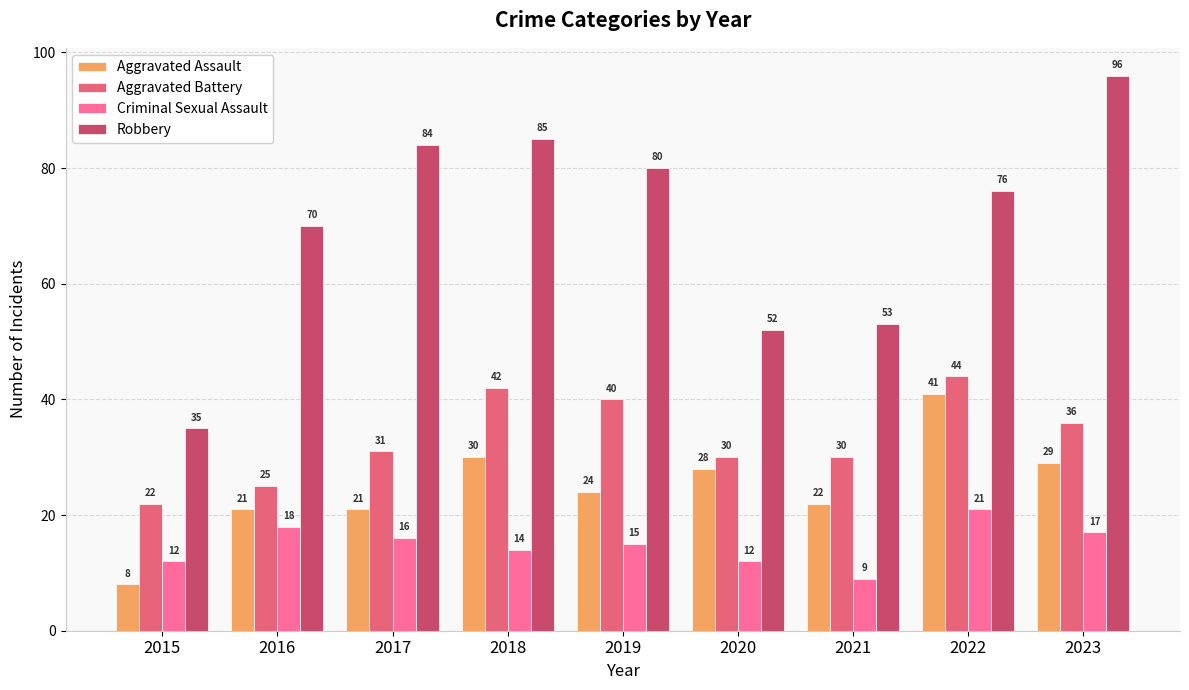

Which series has the largest range (max minus min)?

Robbery